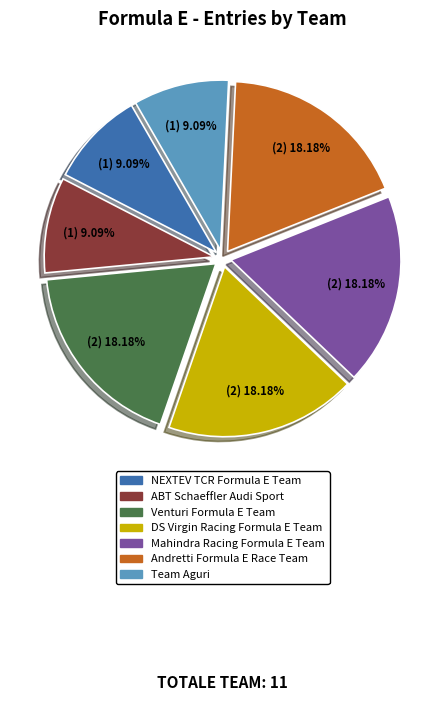

Does any single category account for the majority?

No